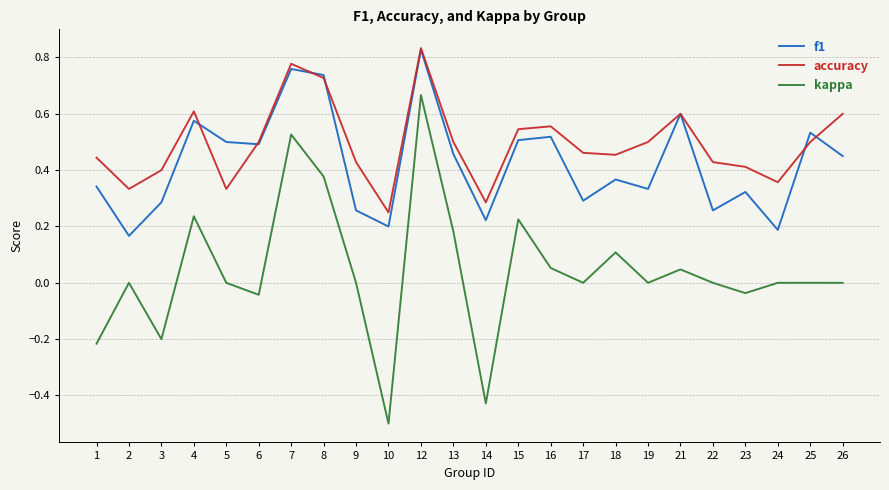

Which series has the widest spread of values?

kappa